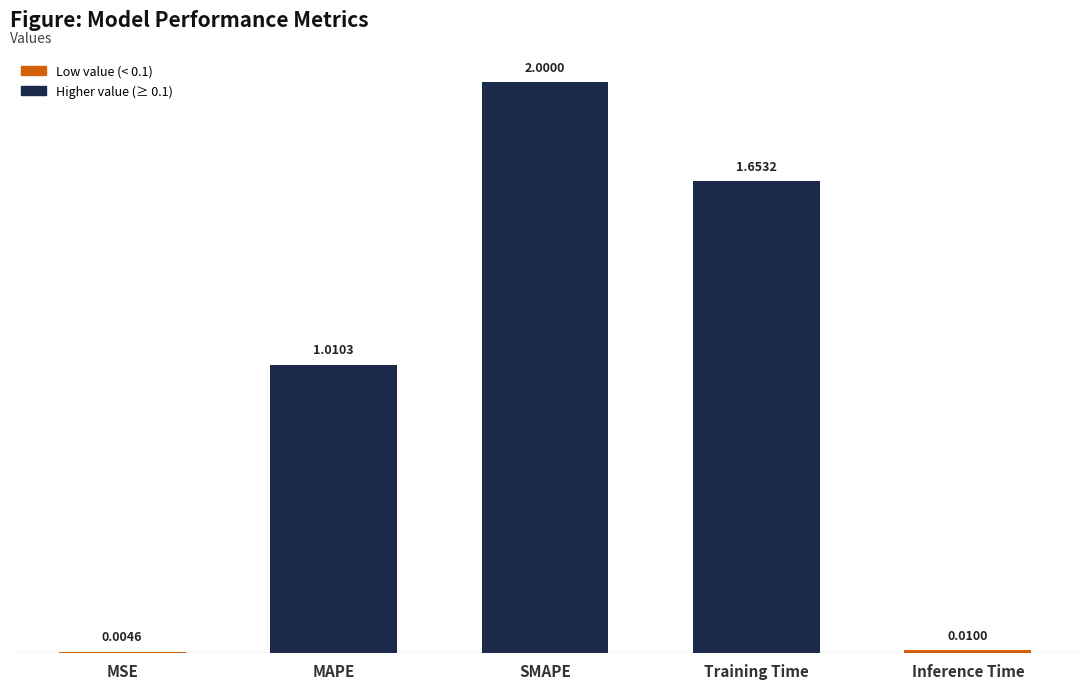

Between SMAPE and Inference Time, which is larger?

SMAPE